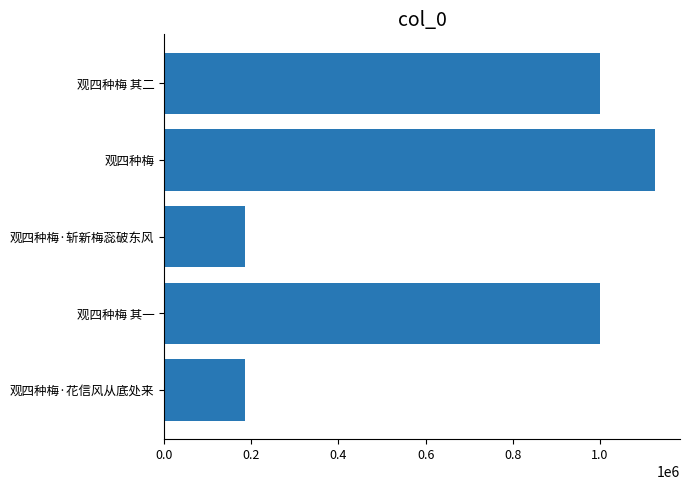

Read the value at 观四种梅 其二.

1000665